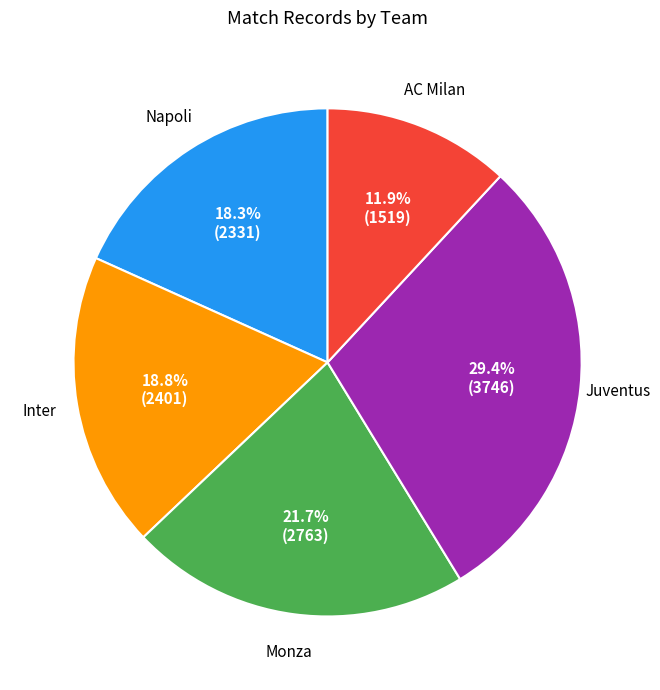

Does any single category account for the majority?

No